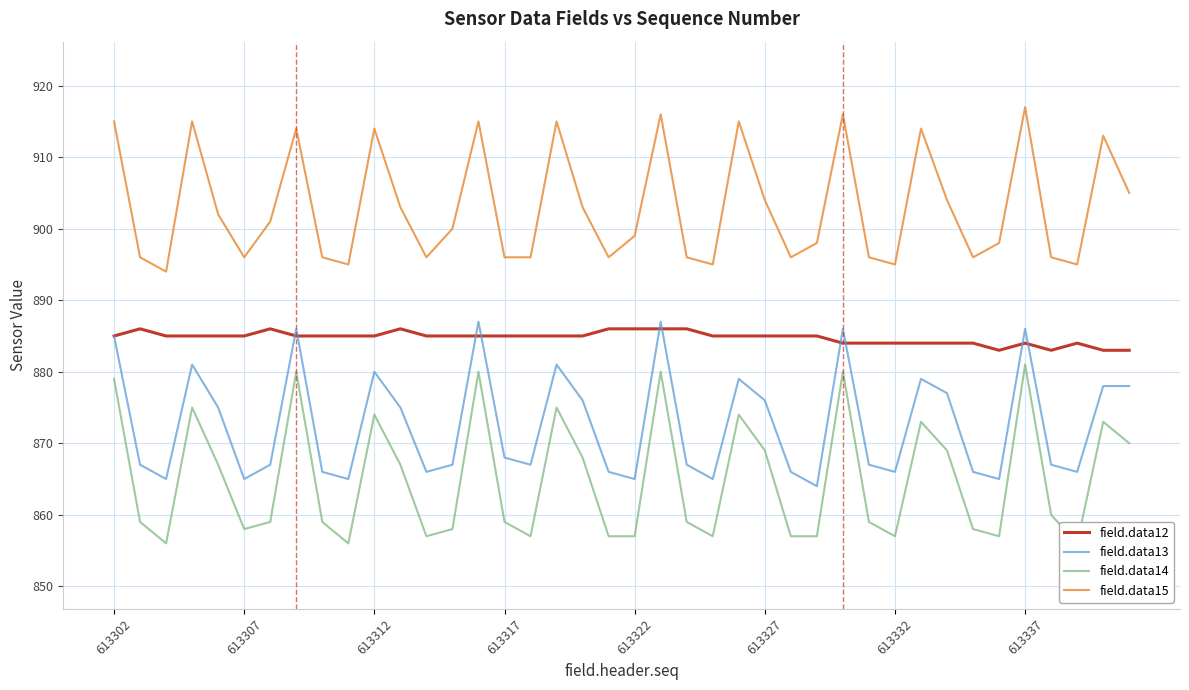

What is the difference between the maximum and minimum values in the field.data12 series?

3